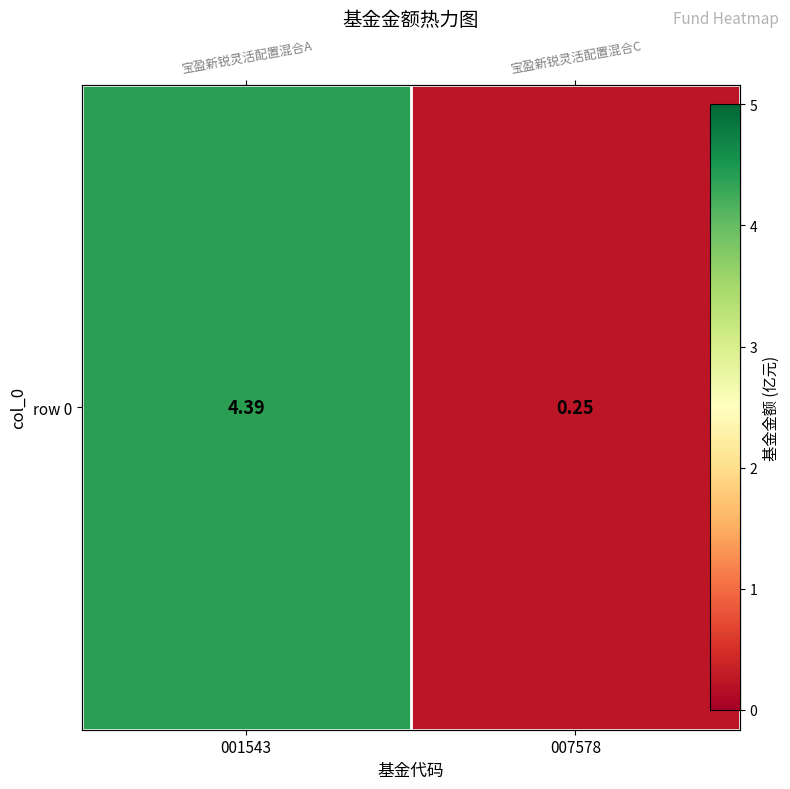

At which label is the value closest to 2?

007578